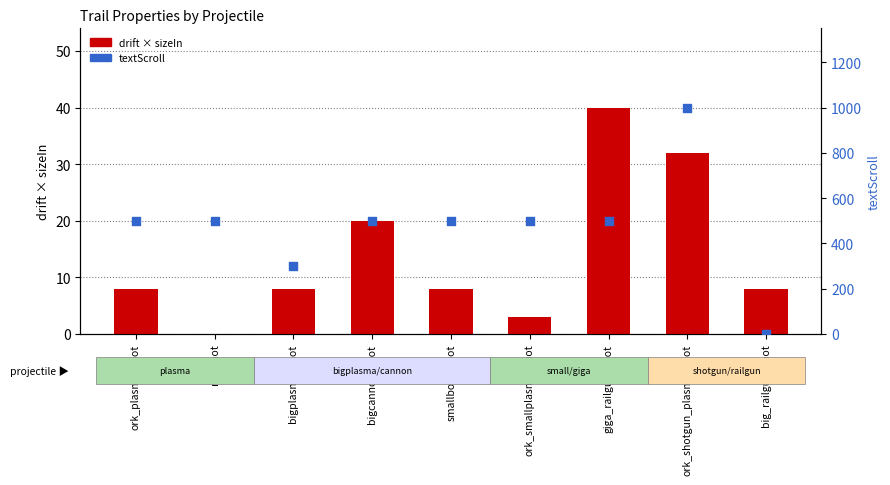

Which series reaches the maximum Y coordinate?

textScroll